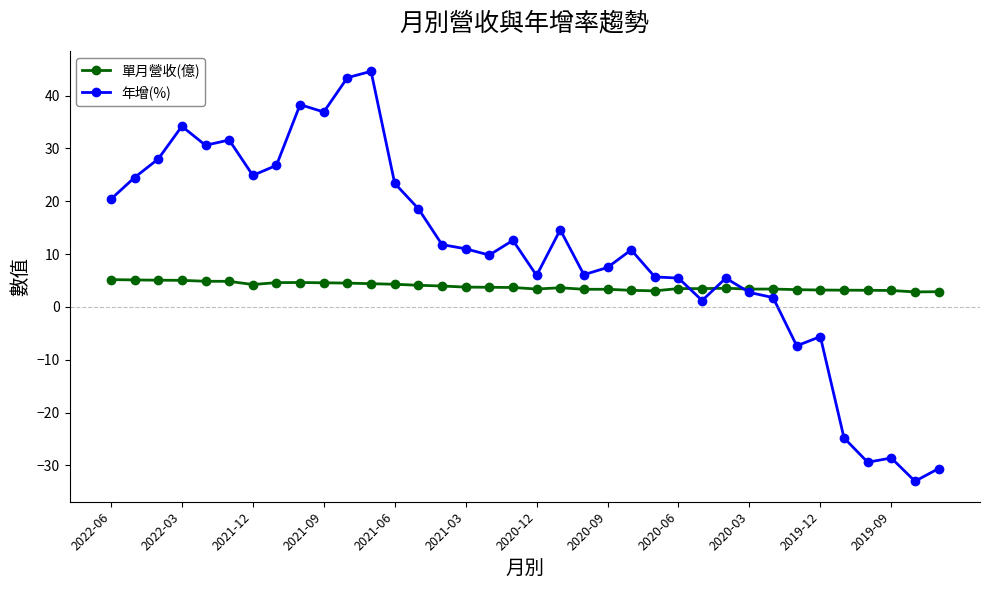

How many series are shown in this chart?

2